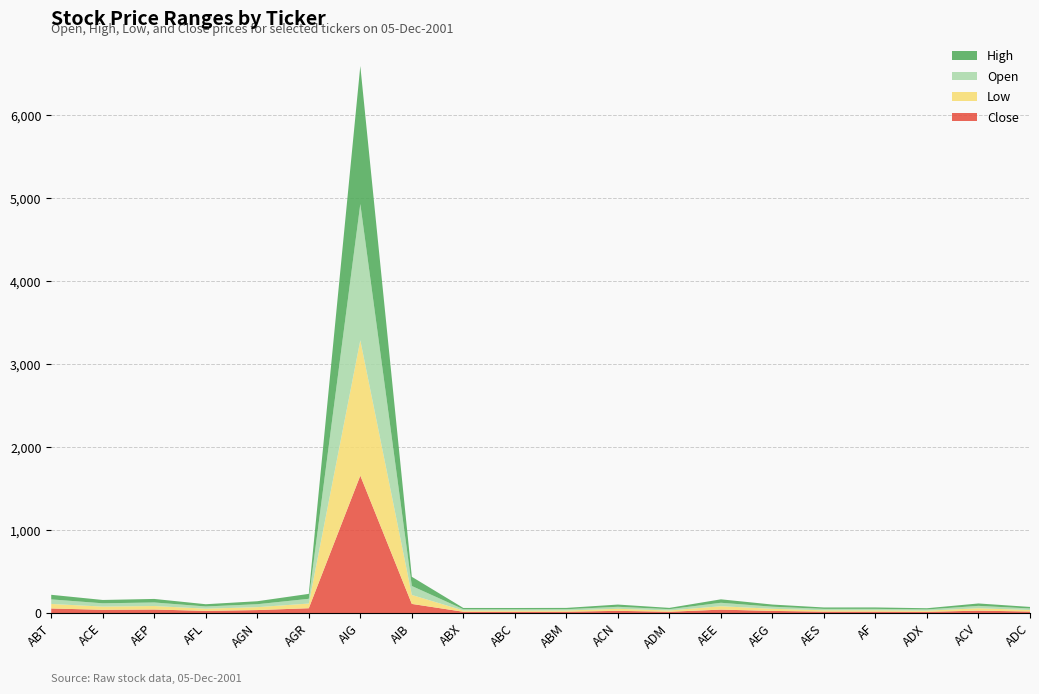

Reading left to right, list all the values displayed in this chart.

Open: 55.0	39.7	42.6	26.8	35.3	57.0	1643.0	108.0	15.3	15.4	15.2	24.4	15.6	41.5	25.3	16.5	16.9	14.4	28.8	18.7
High: 55.3	40.1	42.8	27.0	36.0	59.6	1664.2	110.9	15.4	15.4	15.9	26.8	15.7	41.5	25.9	17.4	17.3	14.7	29.0	18.7
Low: 54.6	38.9	42.3	26.2	35.2	56.5	1632.0	108.0	15.1	15.0	15.2	24.3	15.4	41.0	25.3	16.4	16.6	14.3	28.8	18.0
Close: 55.2	39.0	42.4	26.4	35.9	58.0	1656.6	110.0	15.4	15.1	15.8	26.6	15.5	41.3	25.8	17.0	16.7	14.6	28.9	18.3